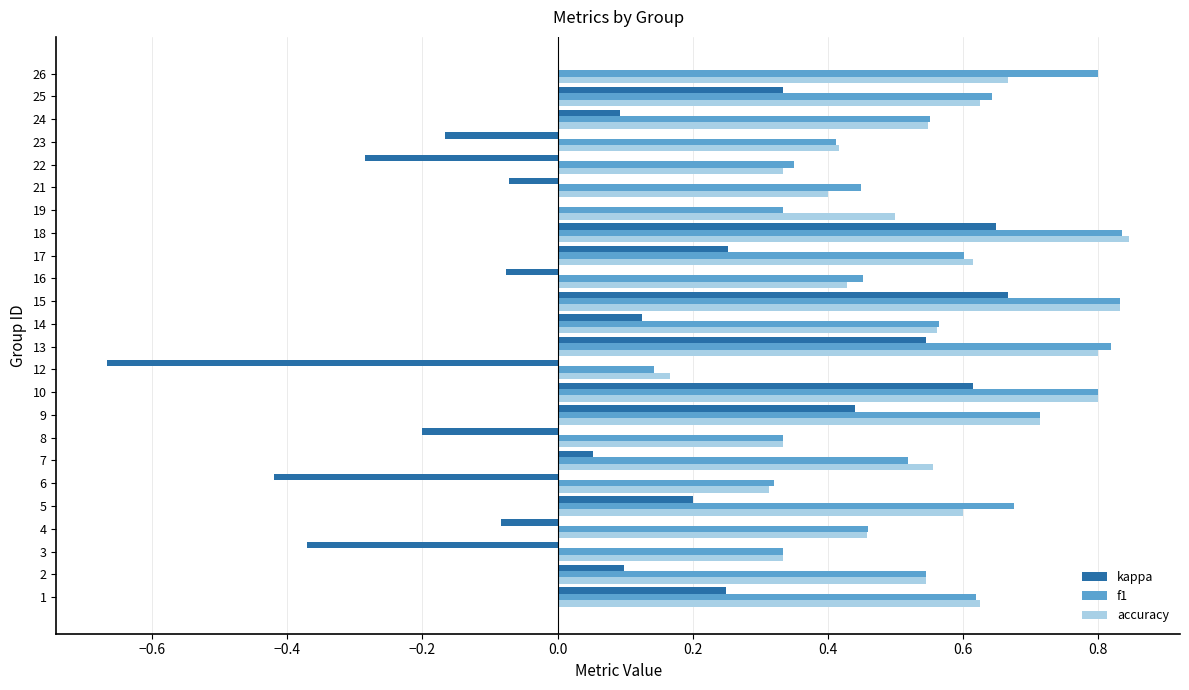

Is the value of accuracy at 2 greater than the value of kappa at 23?

Yes